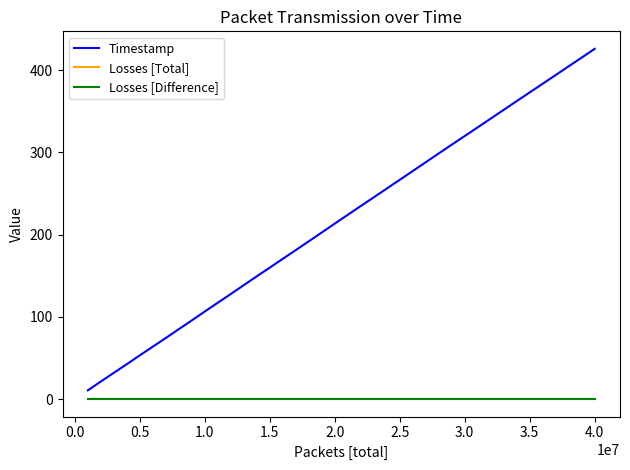

Is this an area chart (filled region under the line)?

No